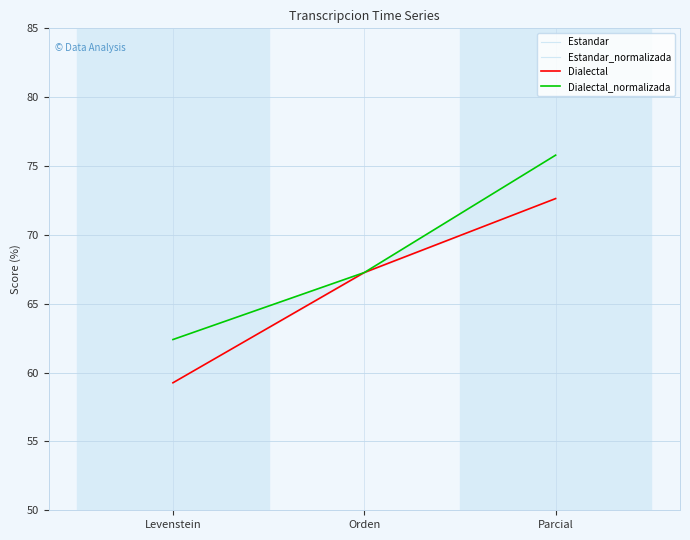

What is the highest value of the Dialectal_normalizada series?

75.8